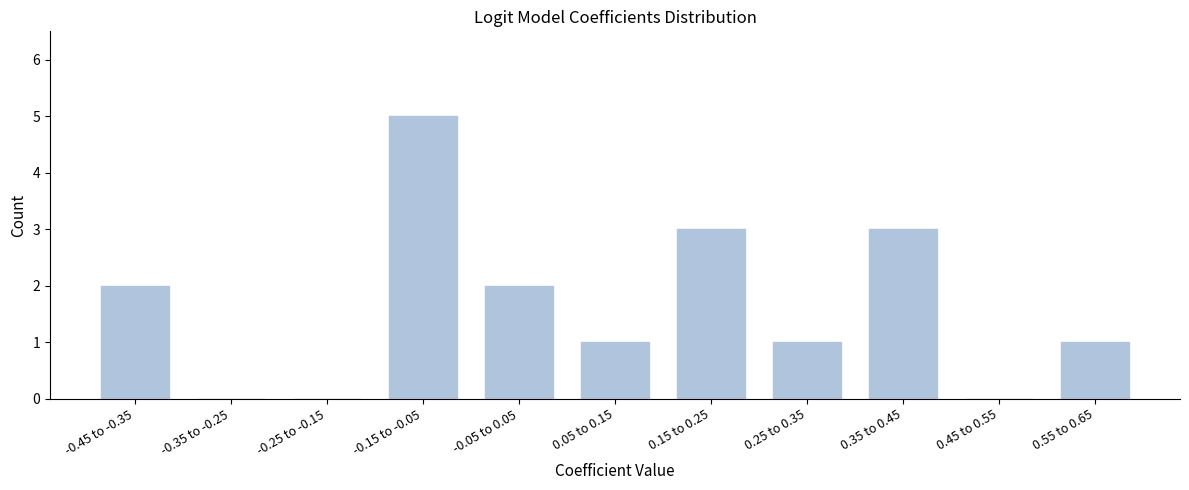

Reading left to right, transcribe all the data shown in this chart.

-0.45 to -0.35=2	-0.35 to -0.25=0	-0.25 to -0.15=0	-0.15 to -0.05=5	-0.05 to 0.05=2	0.05 to 0.15=1	0.15 to 0.25=3	0.25 to 0.35=1	0.35 to 0.45=3	0.45 to 0.55=0	0.55 to 0.65=1